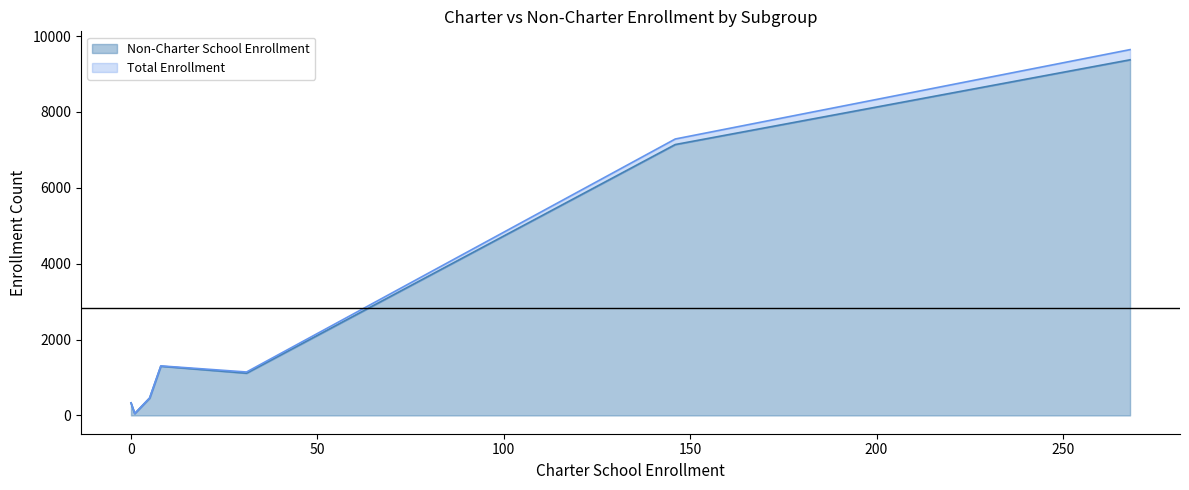

How many distinct data groups are displayed?

2